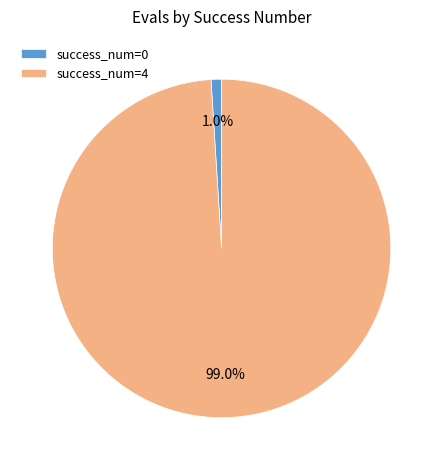

Which category has the smallest portion of the pie?

success_num=0